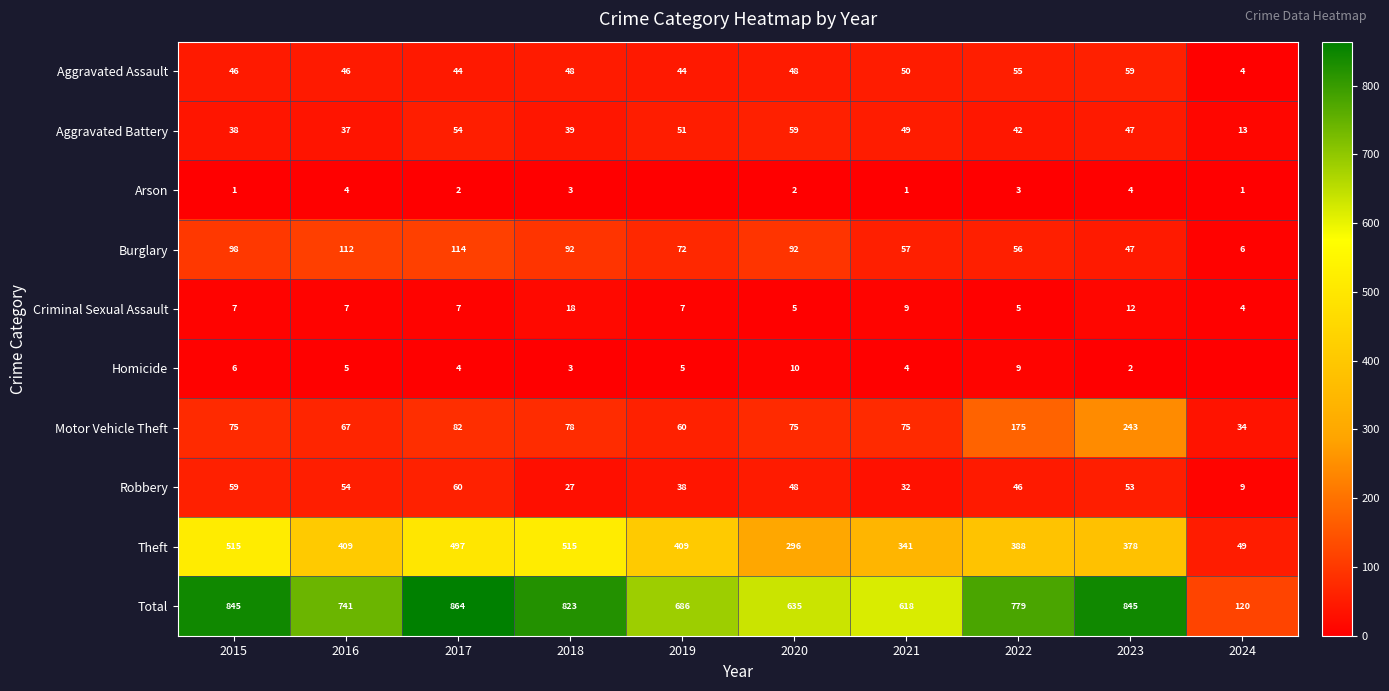

What is the difference between the second highest and minimum values in the Total series?

725